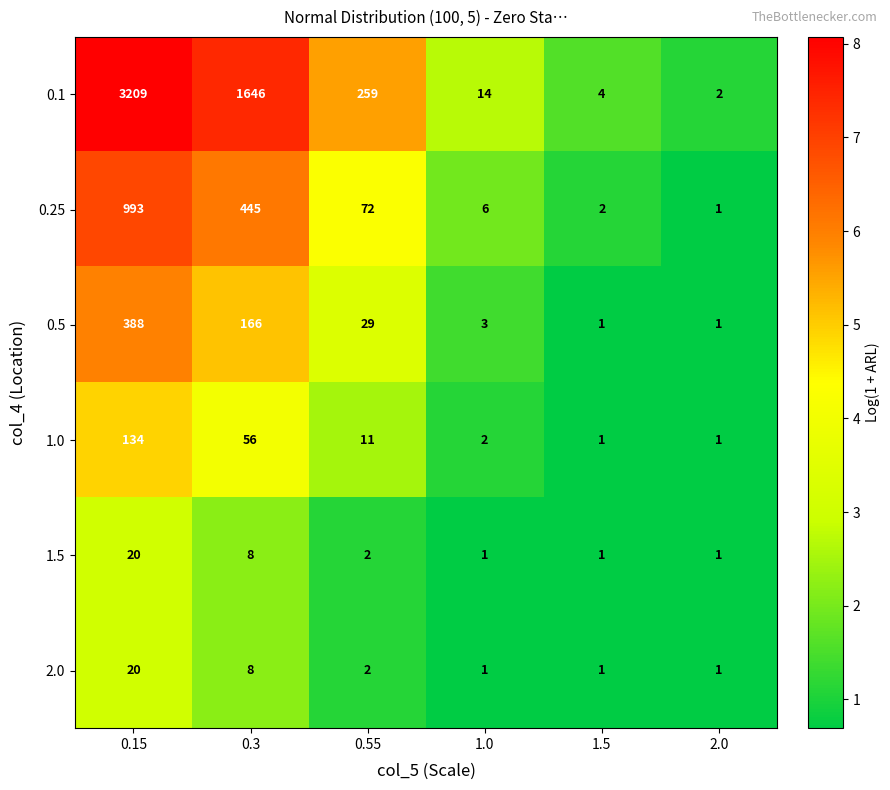

The 1.5 series shows 0 at 1.0. True or false?

False